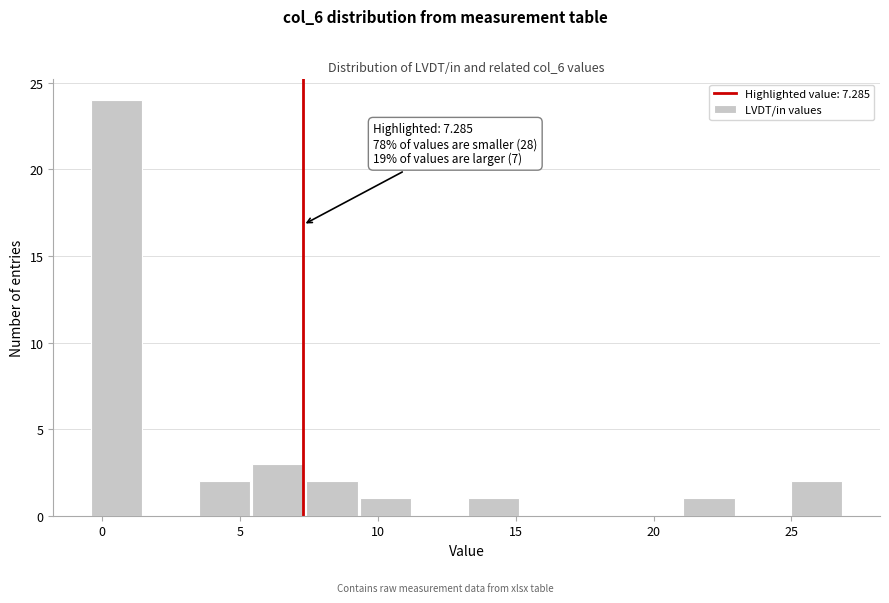

Around what value on the x-axis is the tallest bar? Give the approximate position of its centre, as read against the axis.

0.5